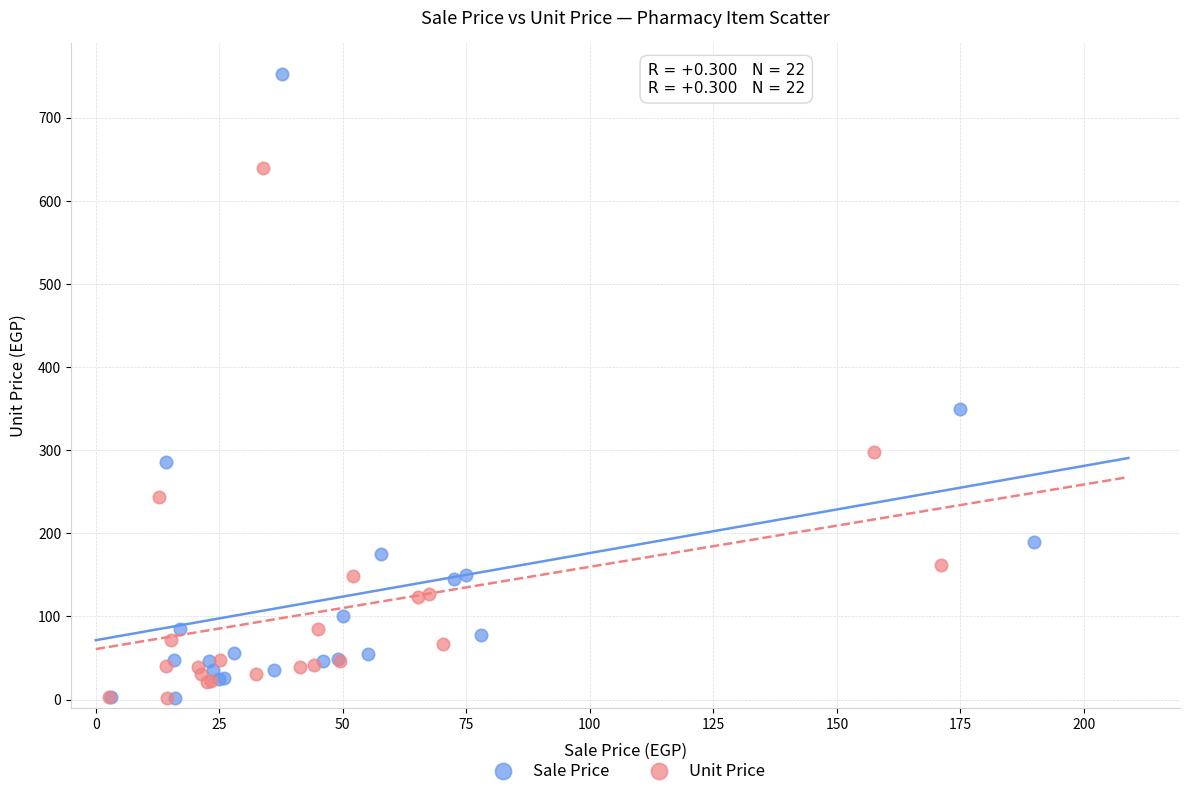

Which series has the largest Y range (max minus min)?

Sale Price